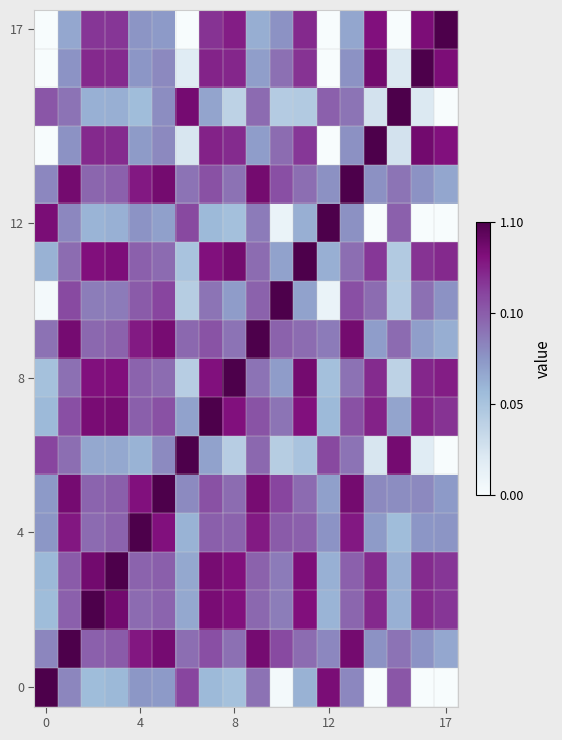

Count the number of data series in this chart.

18